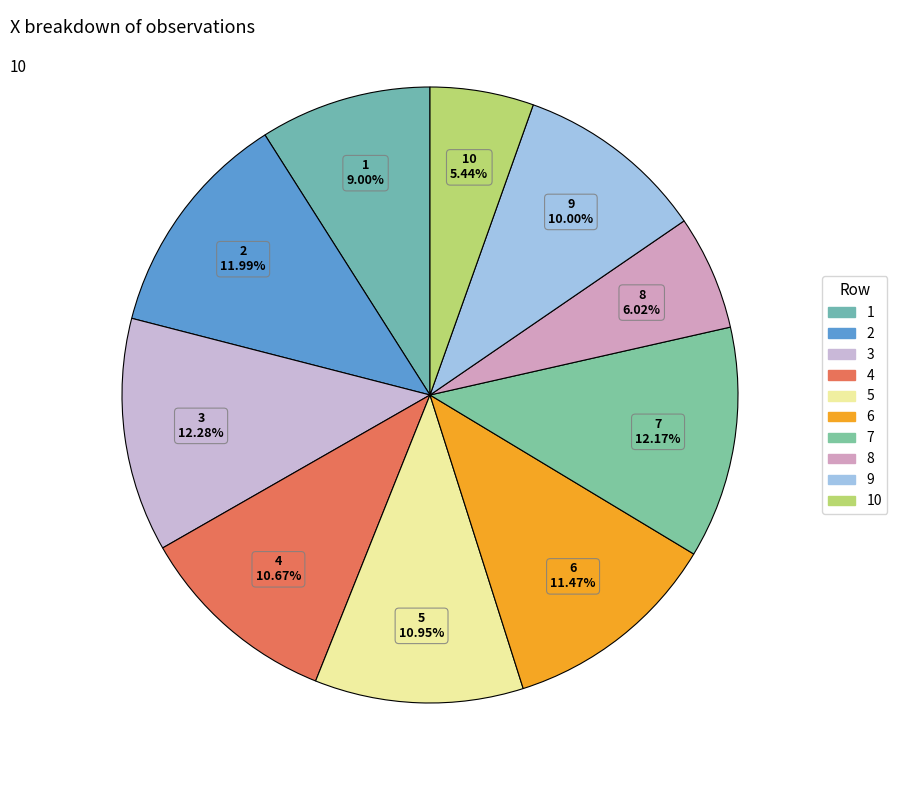

What is the ratio of the value at 9 to the value at 6?

0.9